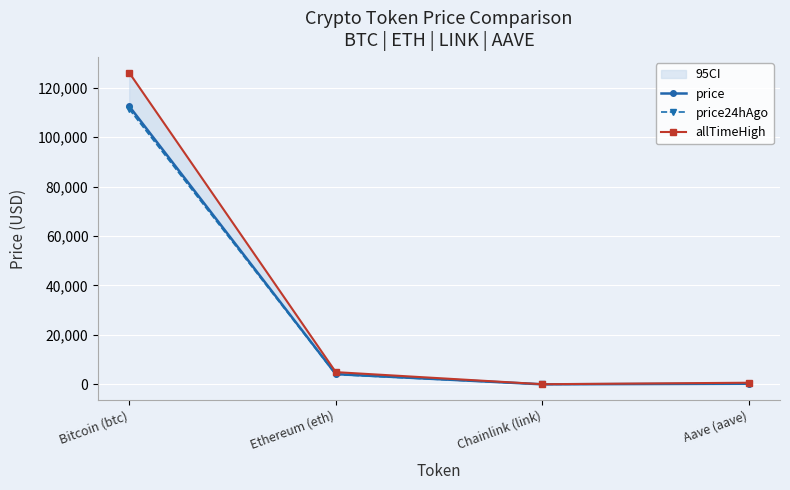

What is the average value of the price series?

29239.2